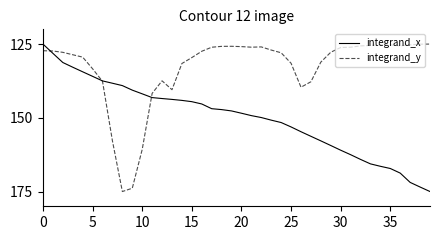

Rank the series by their average value, from lowest to highest.

integrand_y, integrand_x